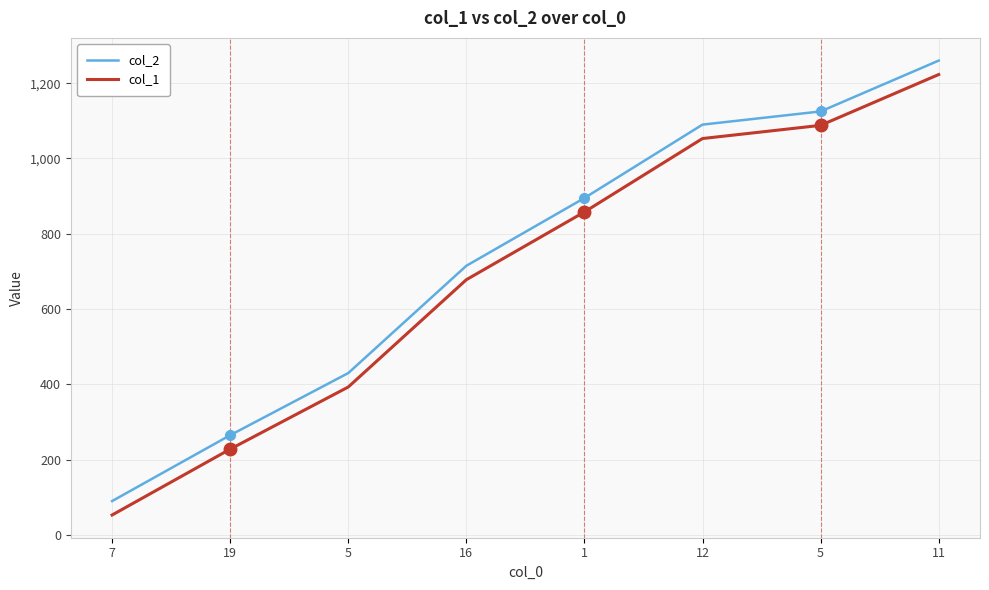

True or false: col_2 and col_1 intersect in this chart.

False